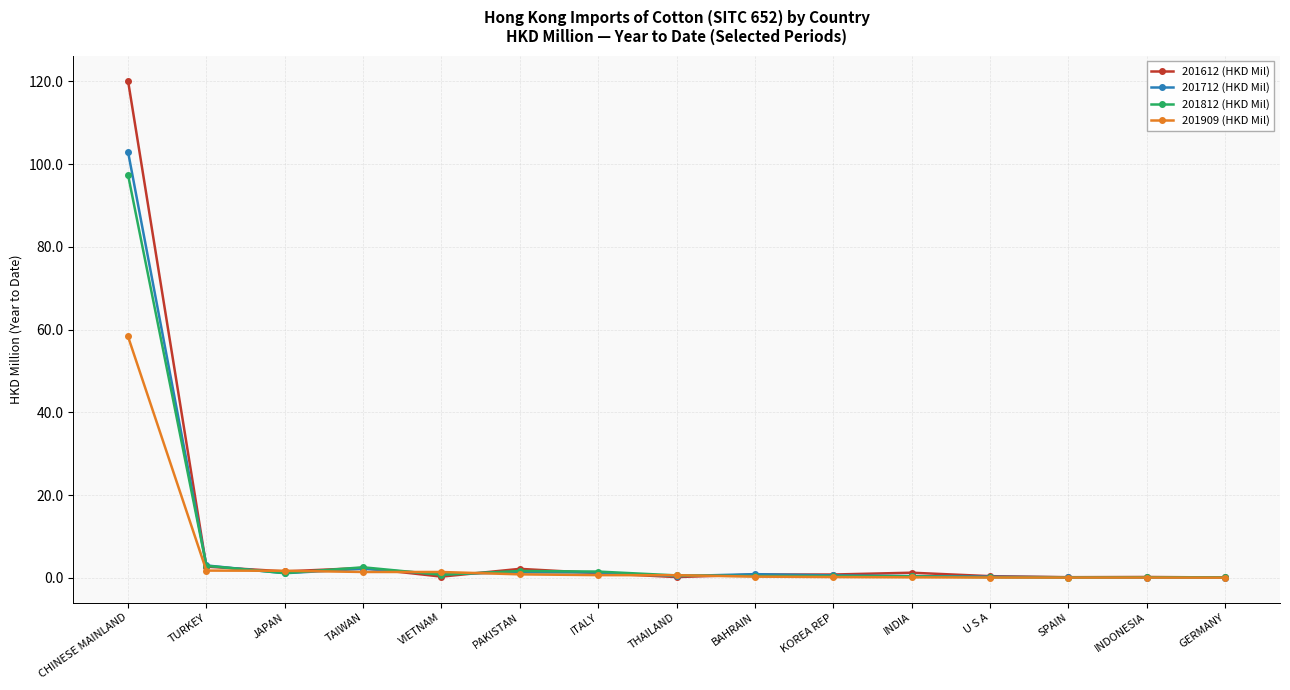

What is the highest value of the 201812 (HKD Mil) series?

97.5